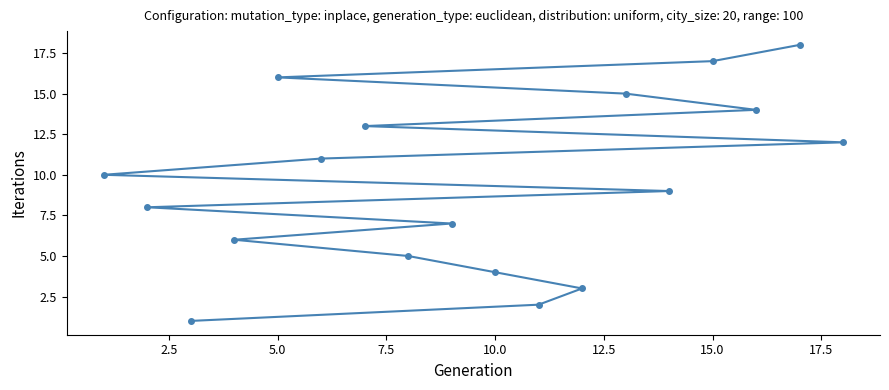

What is the sum of all values?

171